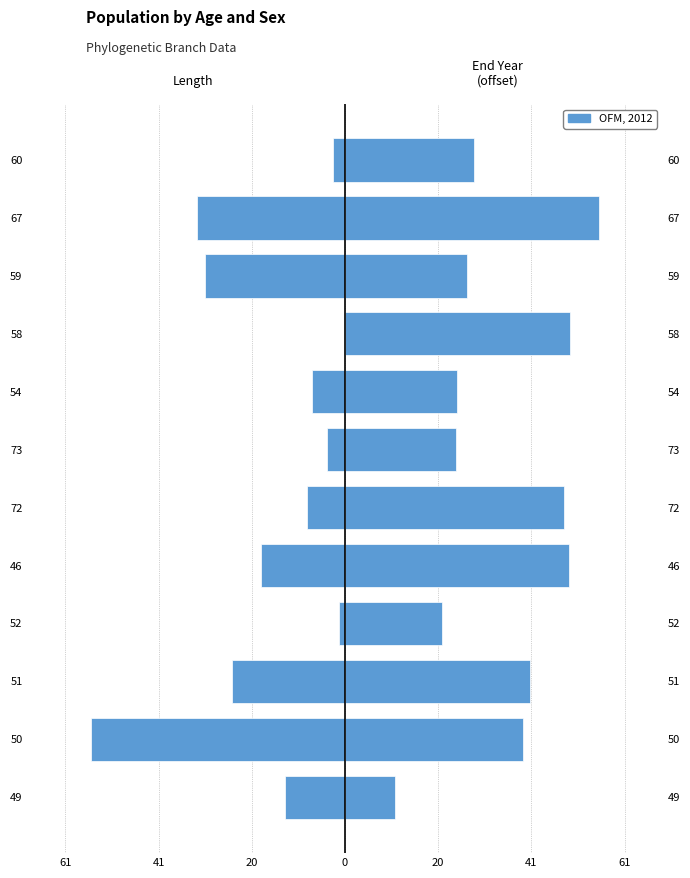

How many bars are there in total?

12